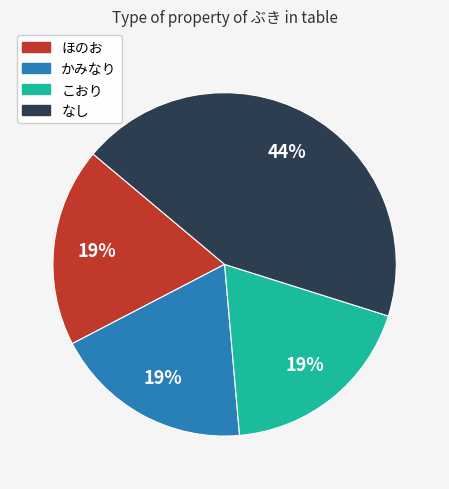

How many slices are in this pie chart?

4